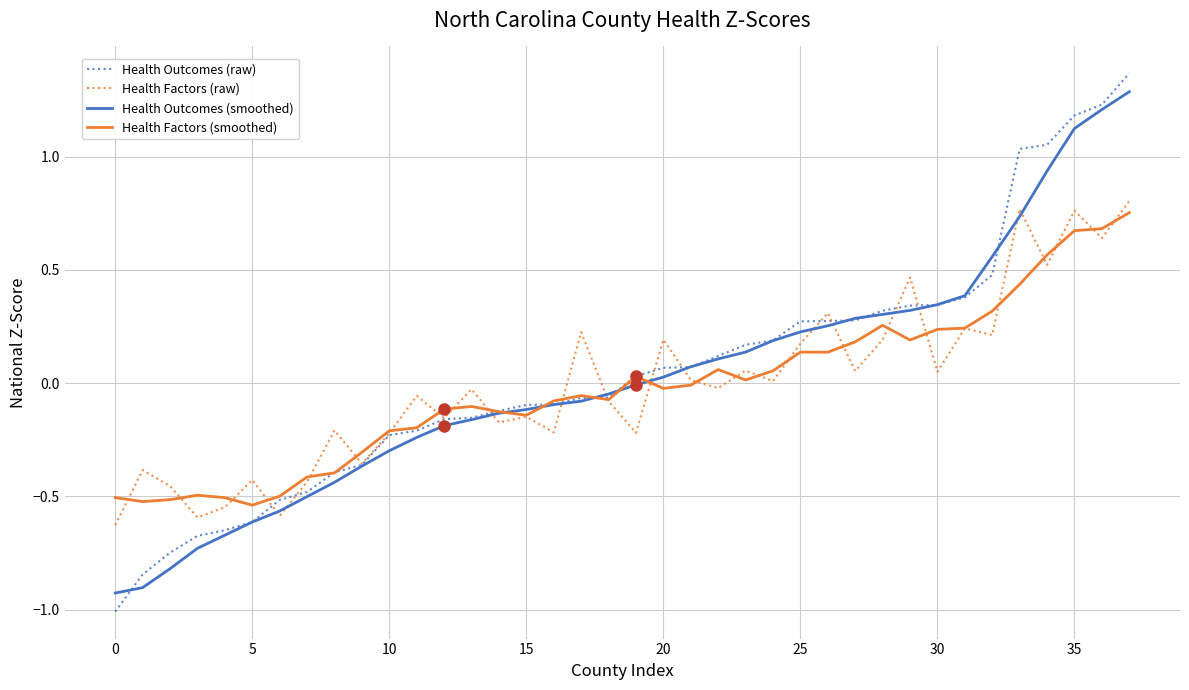

Which series has the widest spread of values?

Health Outcomes (raw)